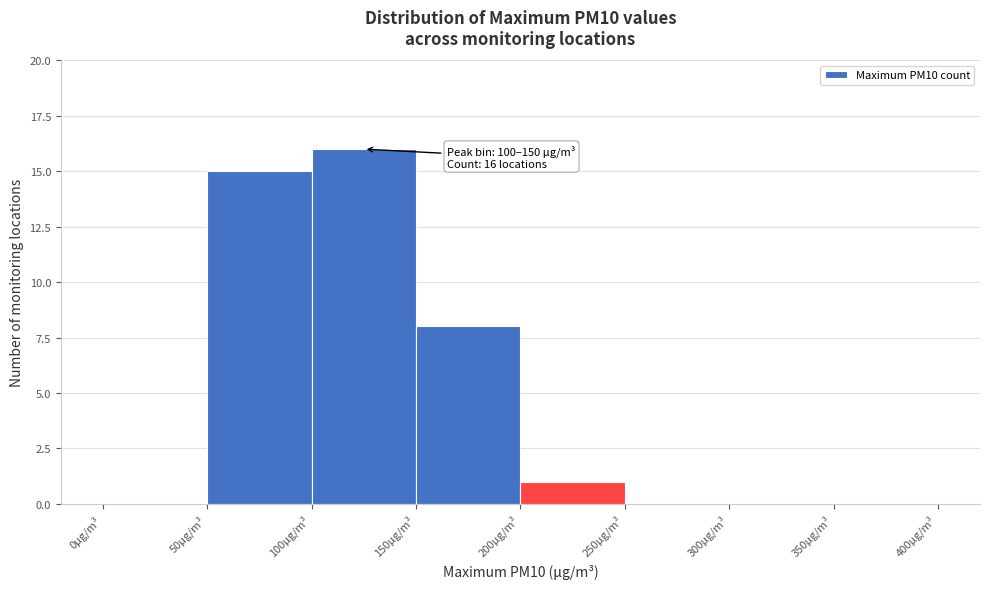

Which range on the x-axis has the tallest bar?

100 to 150